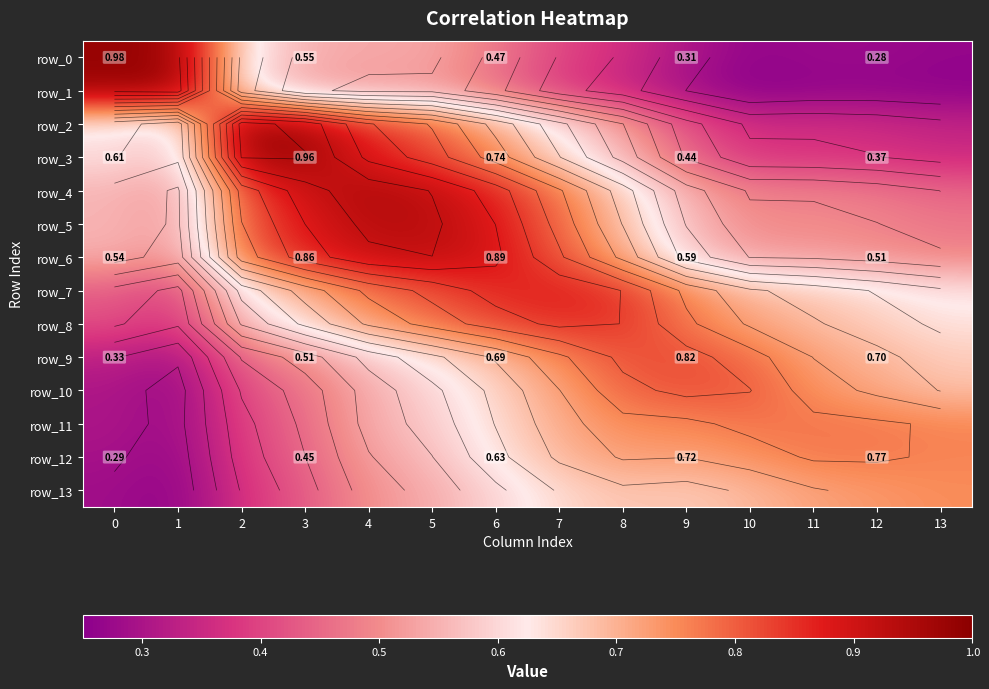

How many row_12 values are between 0 and 1?

14